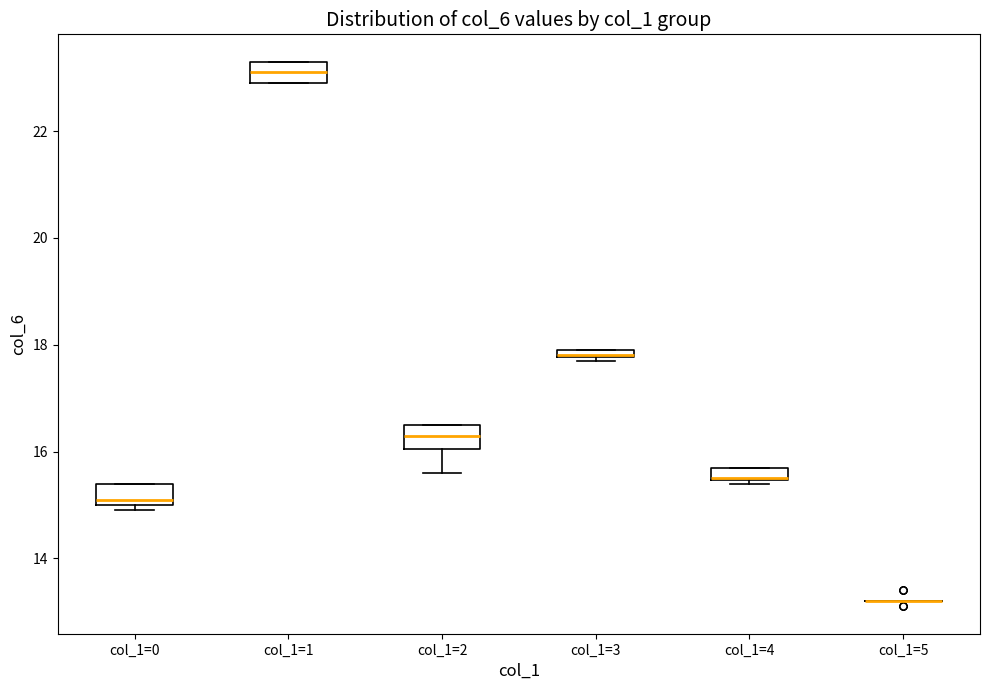

Where is the upper edge of the box for col_1=0 on the y-axis? The values are not printed on the chart, so give them approximately, as read against the axis.

15.4